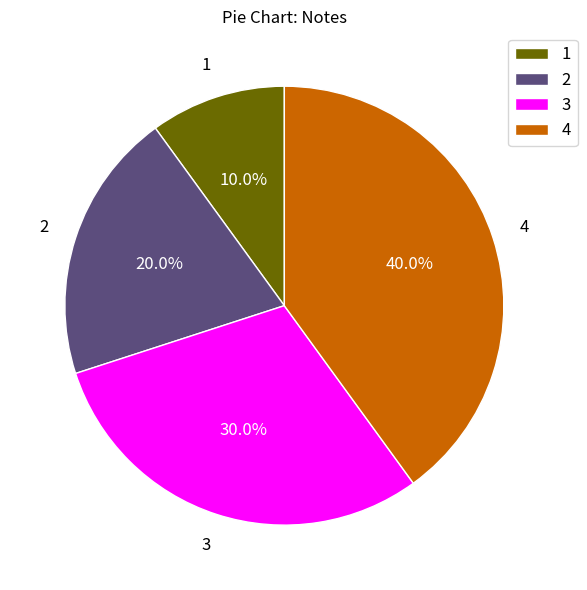

What percentage is NOT represented by 1?

90.0%